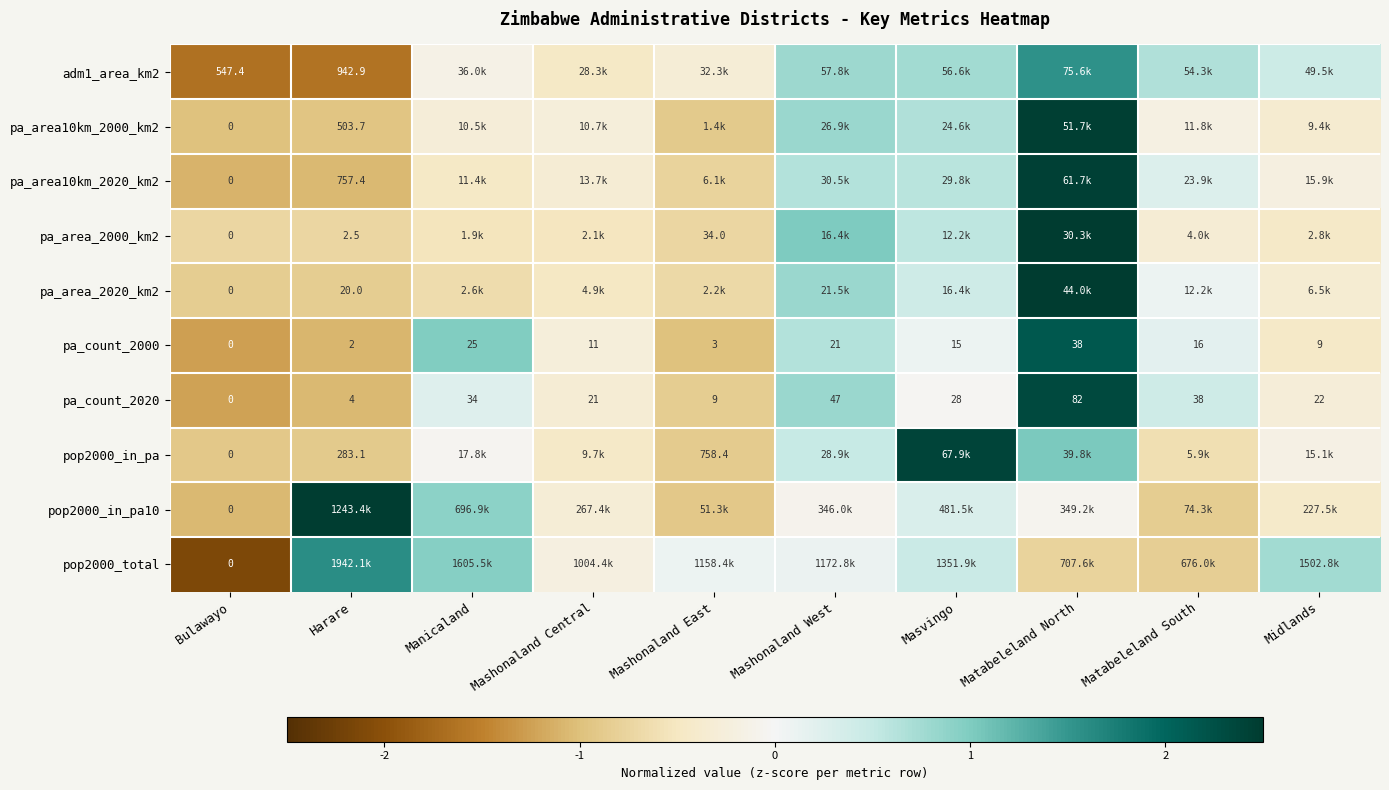

At which category does the chart reach its peak across all series?

Matabeleland North